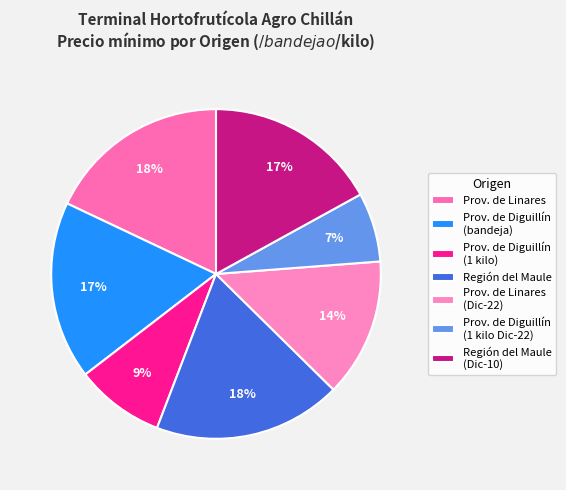

How many segments does this pie chart have?

7